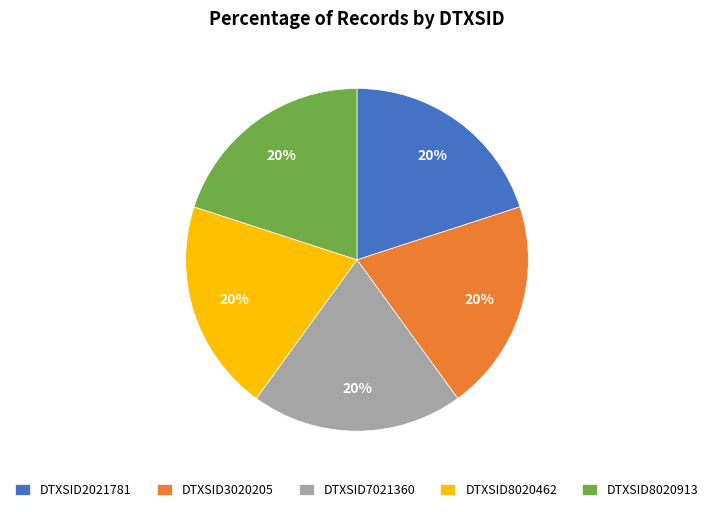

Is it true that DTXSID8020462 is 7% of the pie?

False